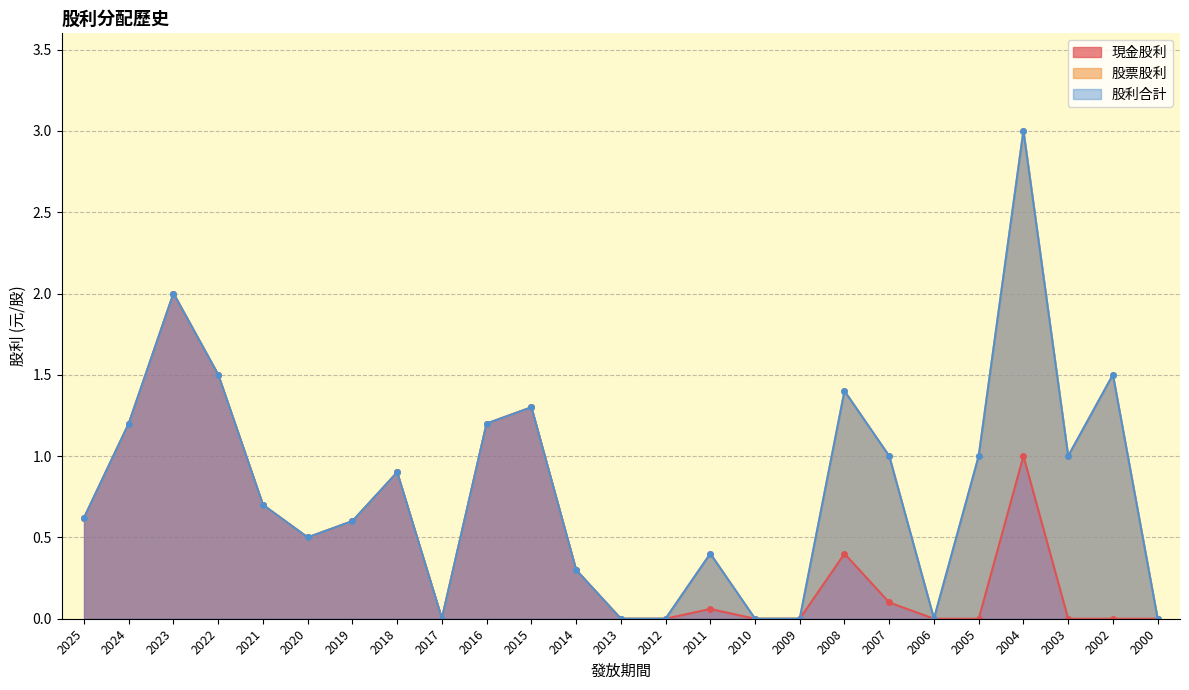

Which category has the highest value in the 現金股利 series?

2023